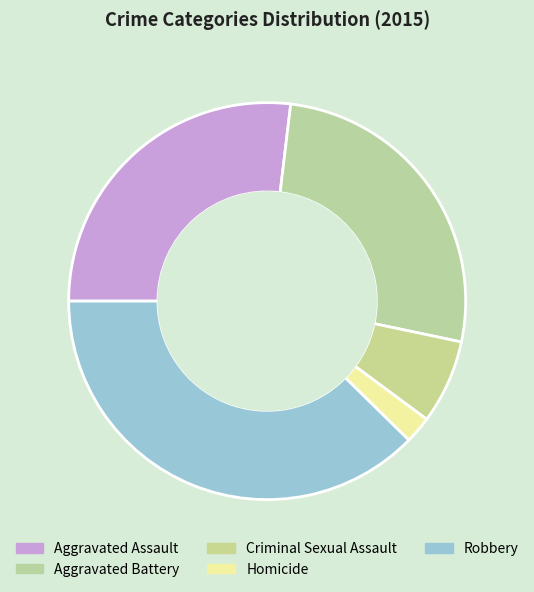

True or false: Aggravated Battery accounts for 26% of the total.

True